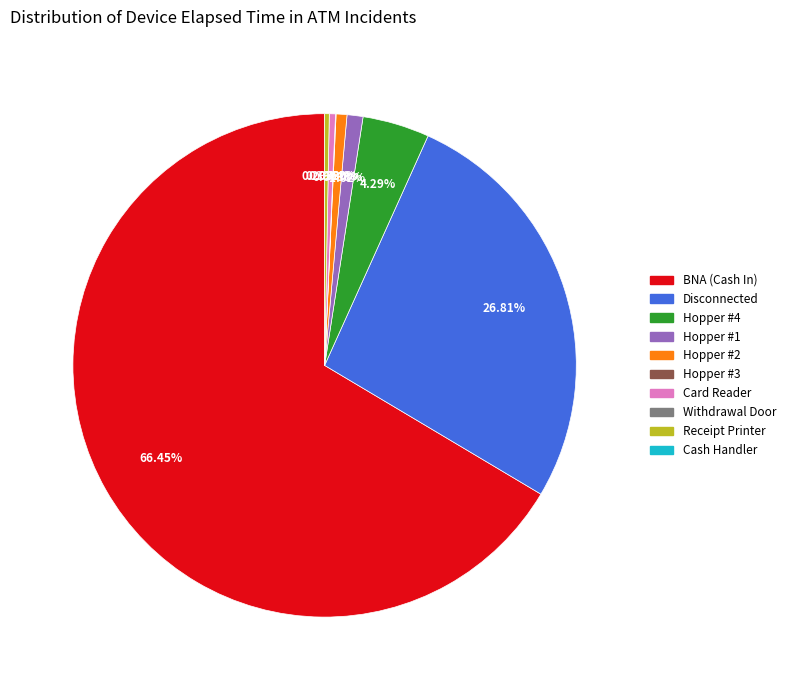

Does any single category account for the majority?

Yes